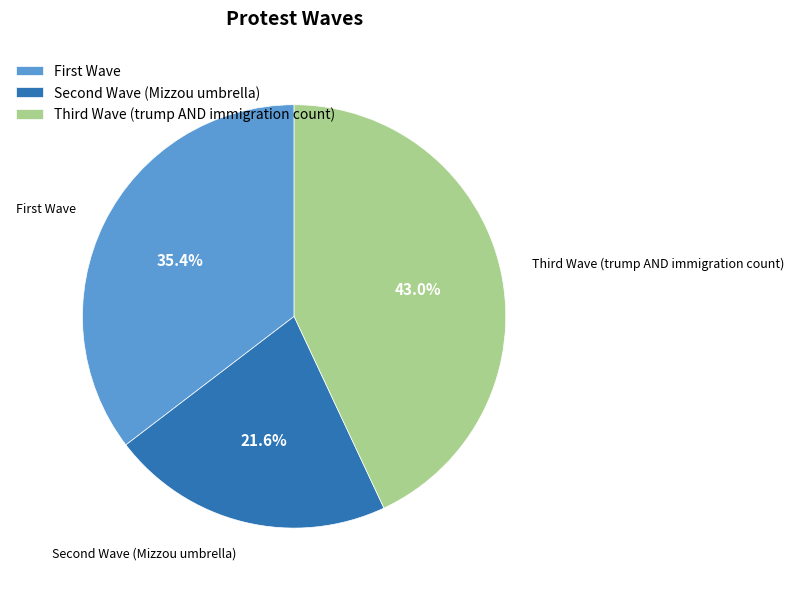

Is there any slice that represents more than half of the pie?

No